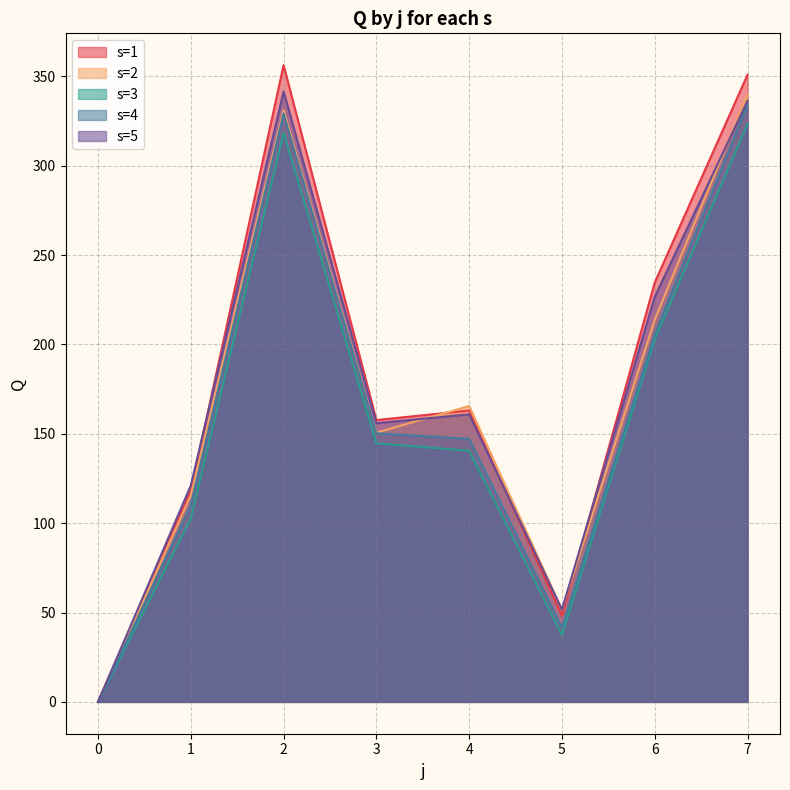

What is the difference between the second highest and minimum values in the s=5 series?

336.3